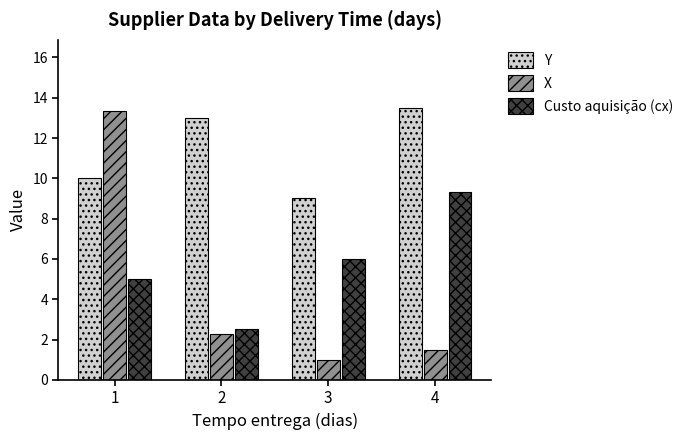

What is the difference between the second highest and second lowest values in the Custo aquisição (cx) series?

1.0